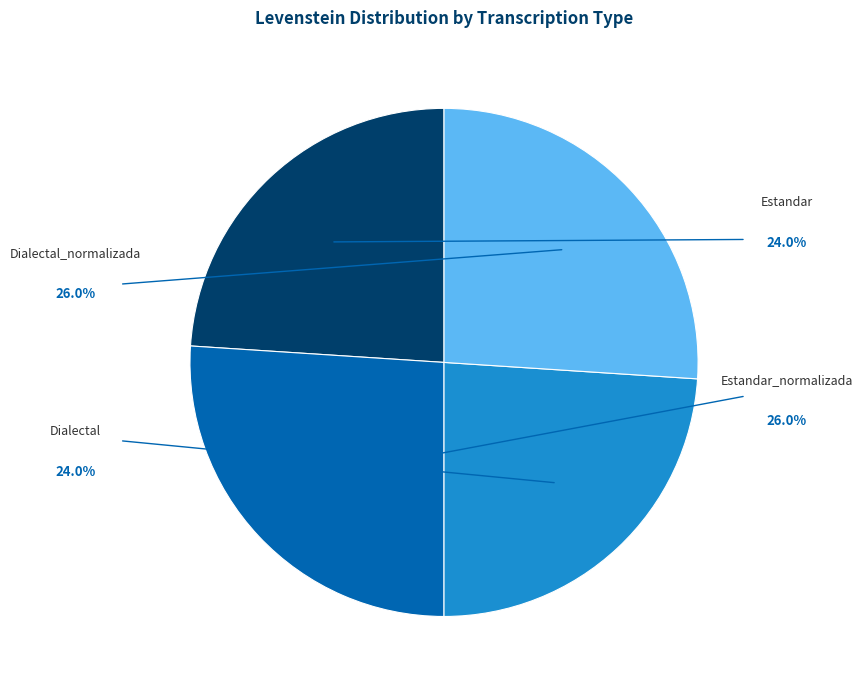

Does any single category account for the majority?

No